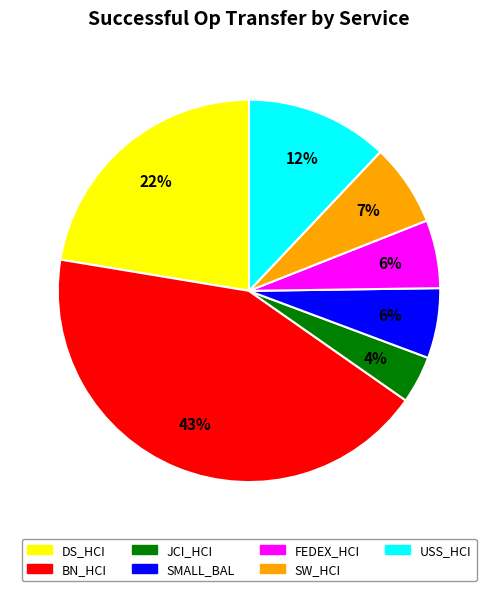

How many segments does this pie chart have?

7